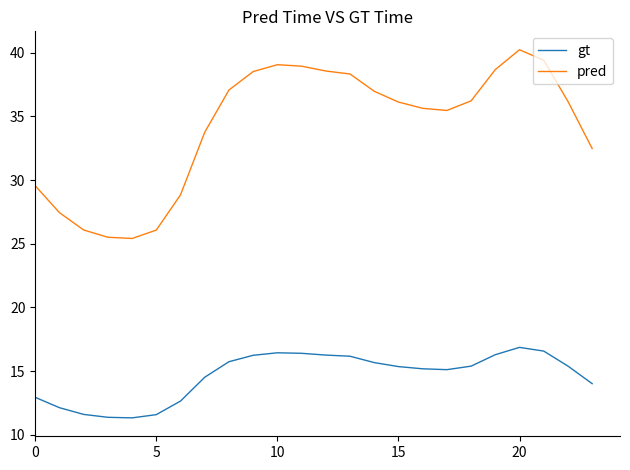

Which series has the widest spread of values?

pred